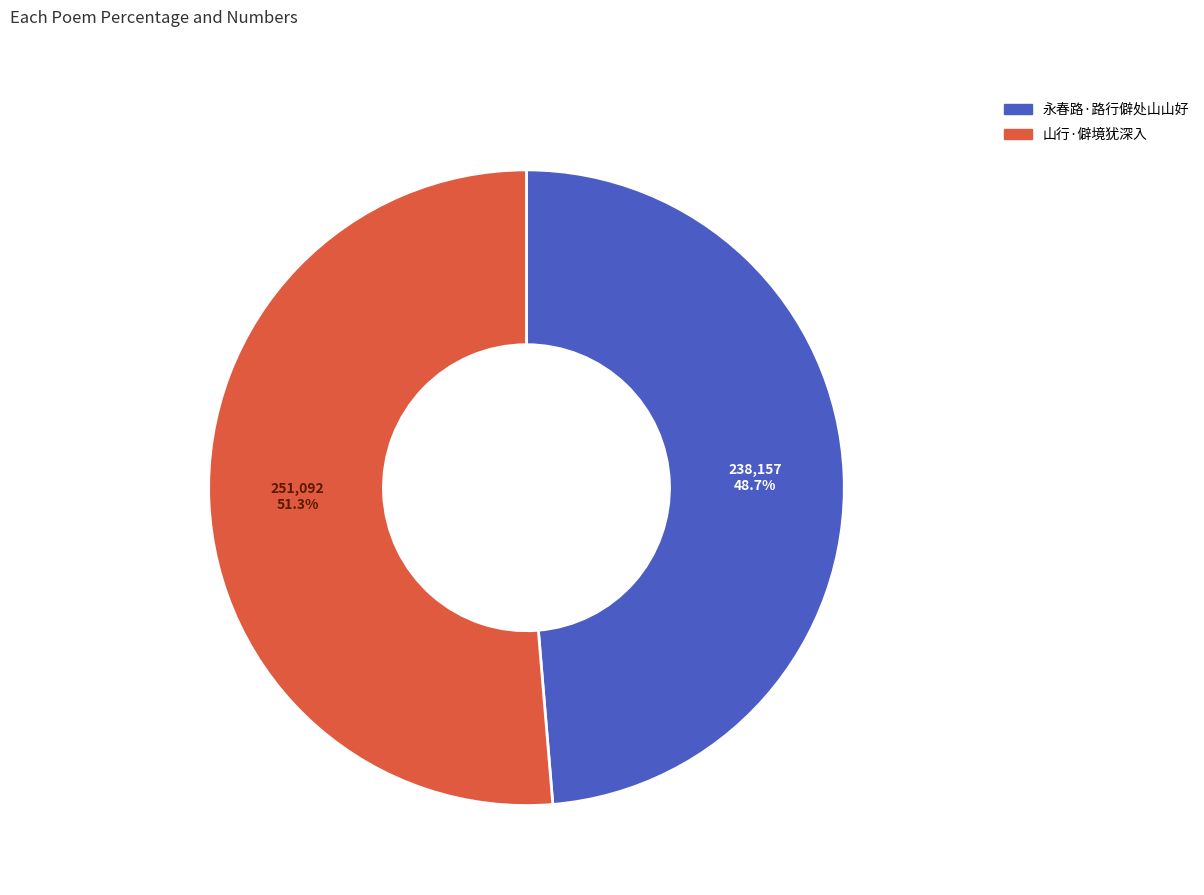

Combined, do 山行·僻境犹深入 and 永春路·路行僻处山山好 account for over 50%?

Yes